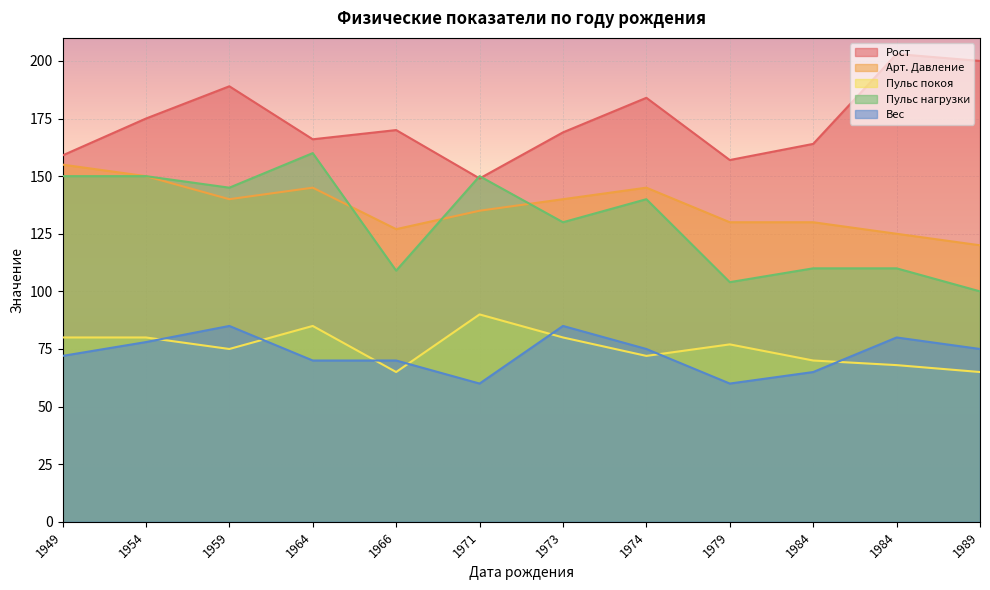

At which category is the sum across all series the highest?

1959